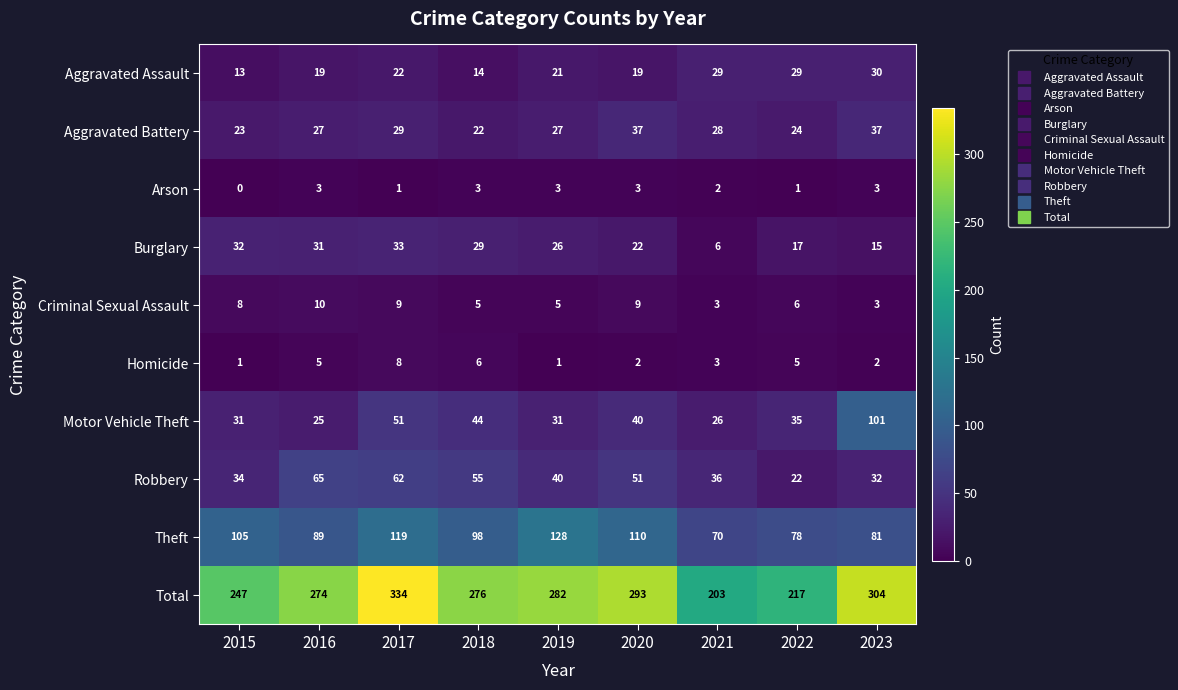

What is the sum of all Arson values?

19